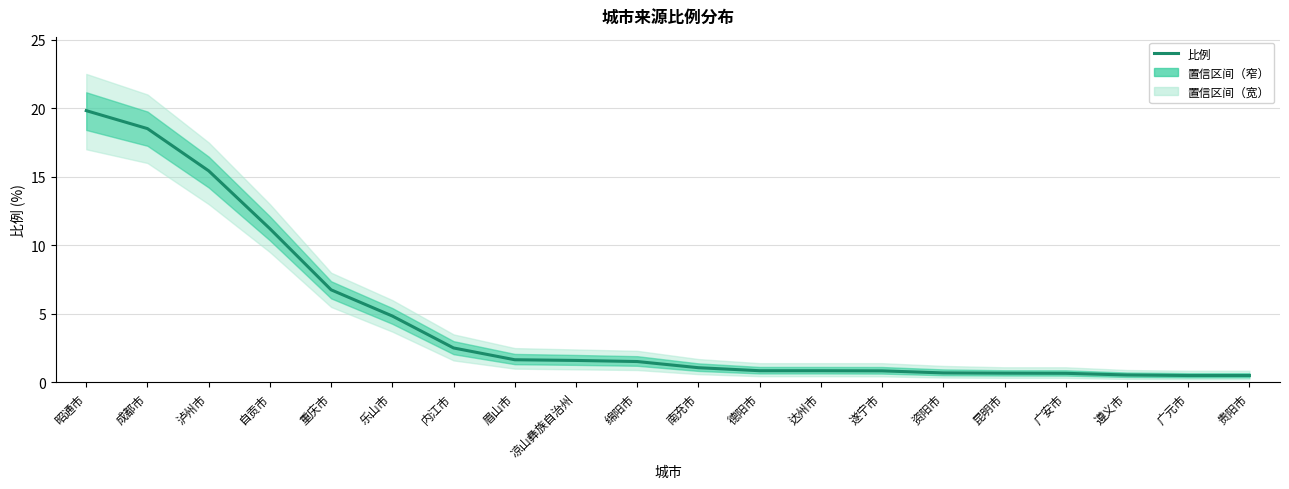

How many lines are shown in the chart?

1